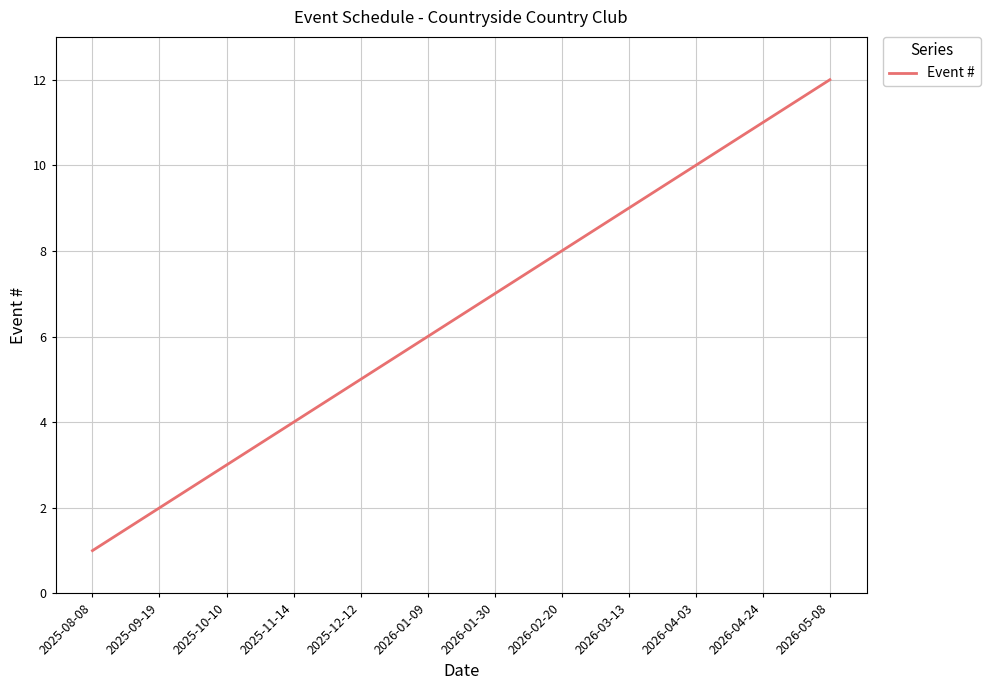

Which label corresponds to the largest value in the chart?

2026-05-08